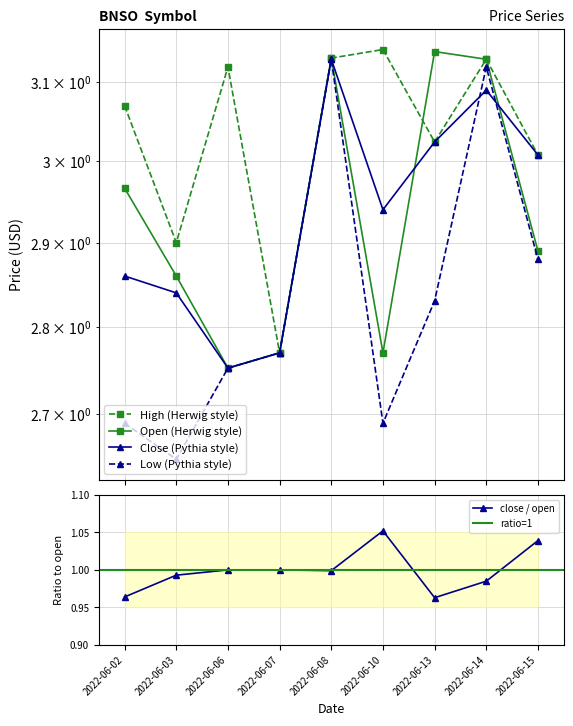

Which series has the largest total across all categories?

high